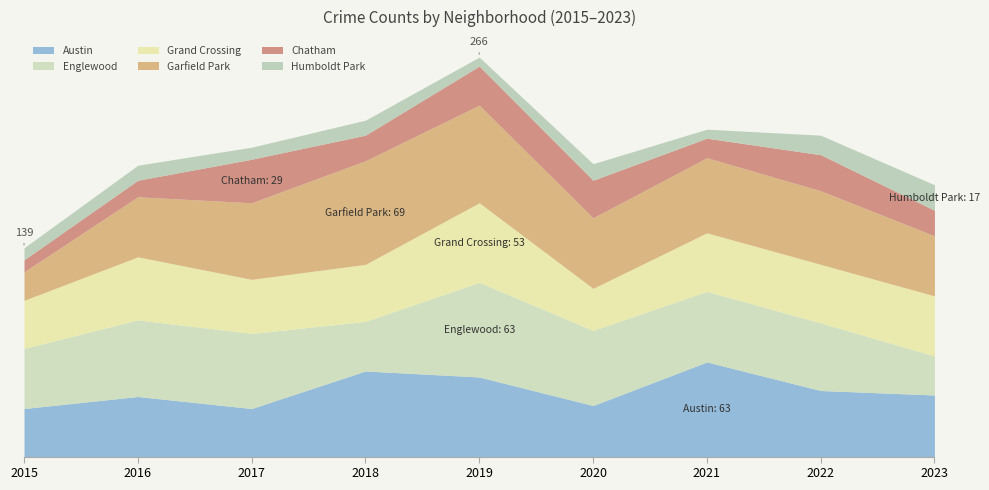

Reading right to left, list all the values displayed in this chart.

Austin: 2023=41	2022=44	2021=63	2020=34	2019=53	2018=57	2017=32	2016=40	2015=32
Englewood: 2023=26	2022=45	2021=47	2020=50	2019=63	2018=33	2017=50	2016=51	2015=40
Grand Crossing: 2023=40	2022=39	2021=39	2020=28	2019=53	2018=38	2017=36	2016=42	2015=32
Garfield Park: 2023=40	2022=49	2021=50	2020=47	2019=65	2018=69	2017=51	2016=40	2015=19
Chatham: 2023=17	2022=24	2021=13	2020=25	2019=26	2018=17	2017=29	2016=11	2015=8
Humboldt Park: 2023=17	2022=13	2021=6	2020=11	2019=6	2018=10	2017=8	2016=10	2015=8